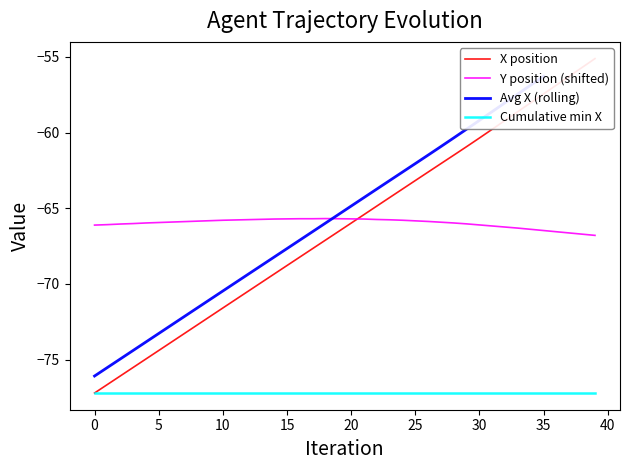

Is the value of Y at 24 greater than the value of X at 21?

No